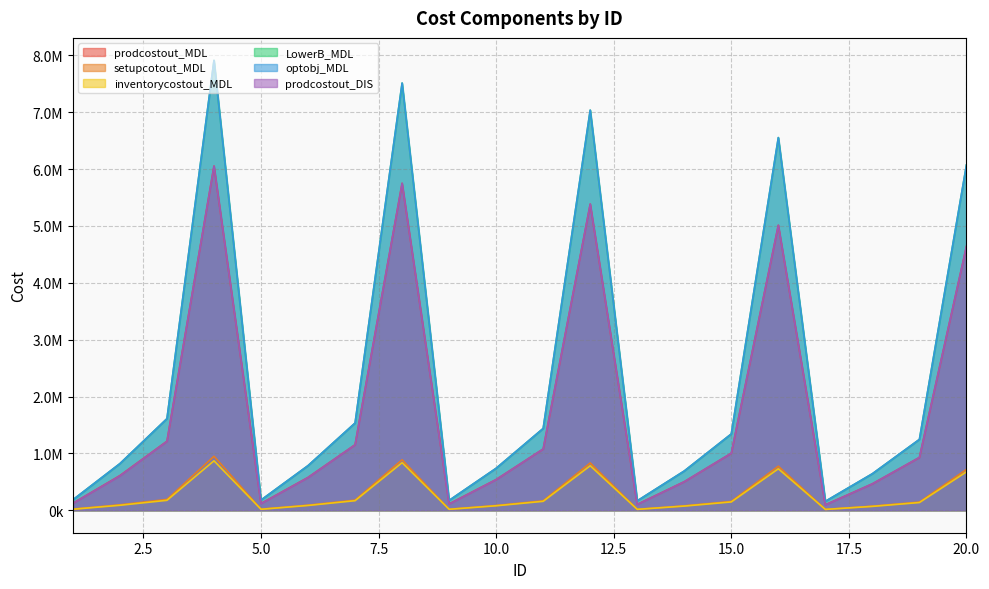

True or false: prodcostout_MDL and setupcotout_MDL cross at least once.

False